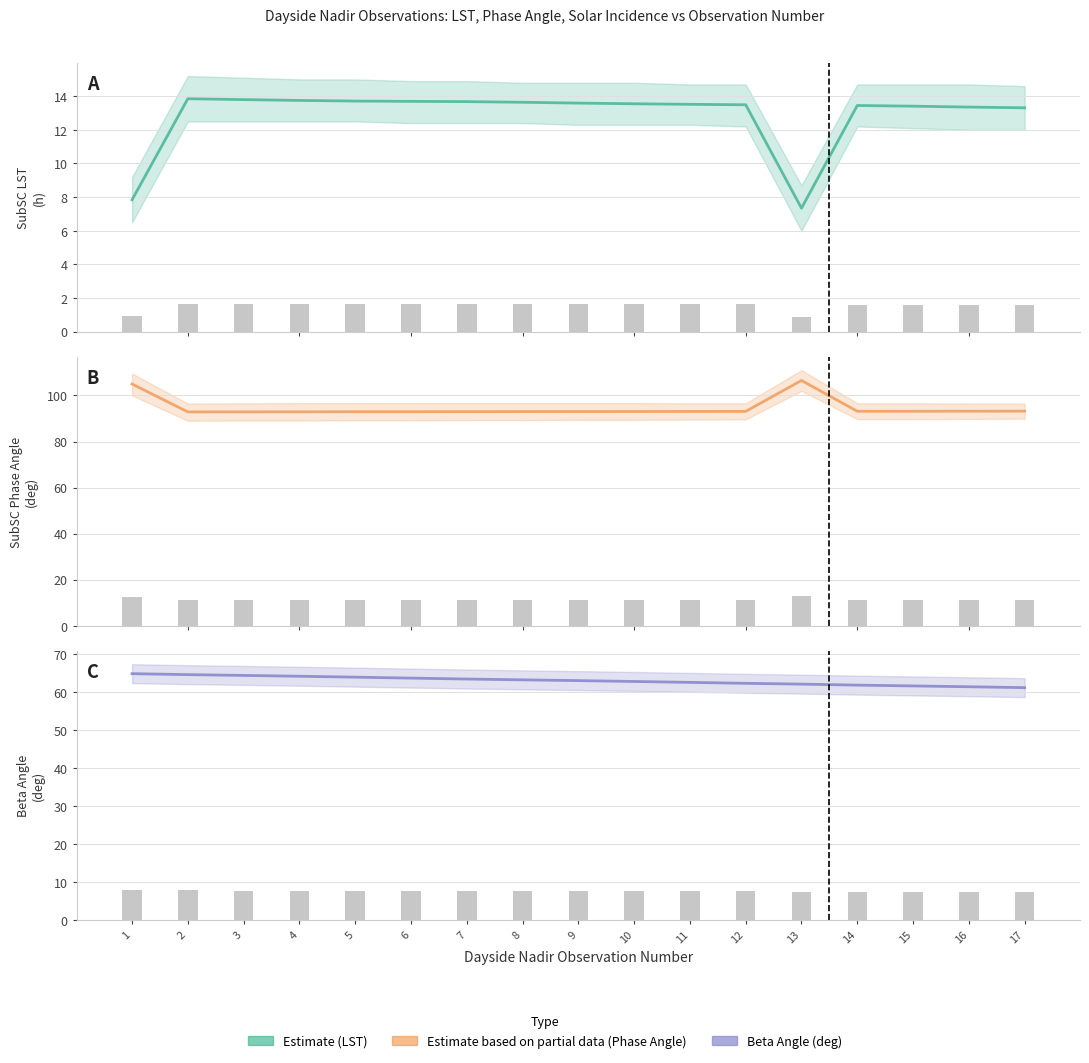

Between 5 and 15, which series saw the biggest shift?

Beta Angle (central)